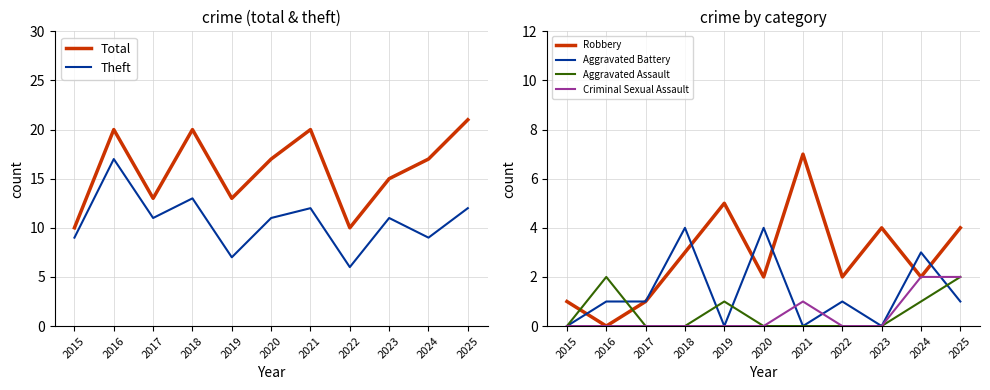

Is this an area chart (filled region under the line)?

No